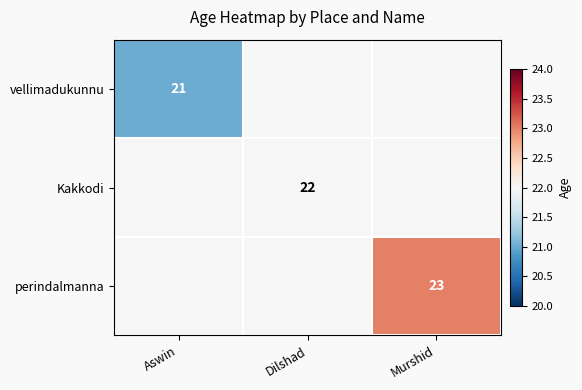

The value of vellimadukunnu at Aswin is 21. True or false?

True